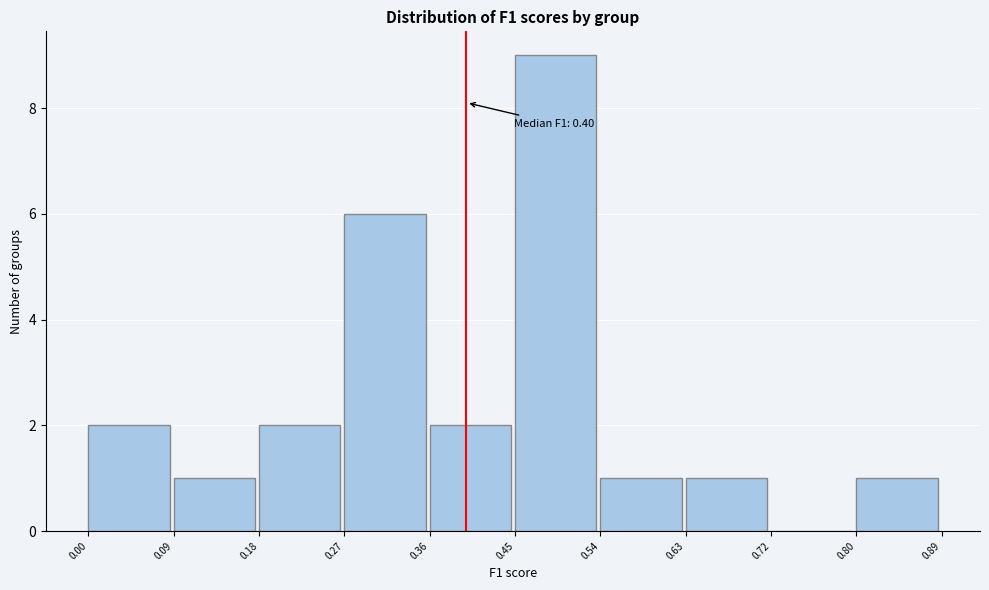

Over which range of the x-axis is the bar tallest?

0.45 to 0.54